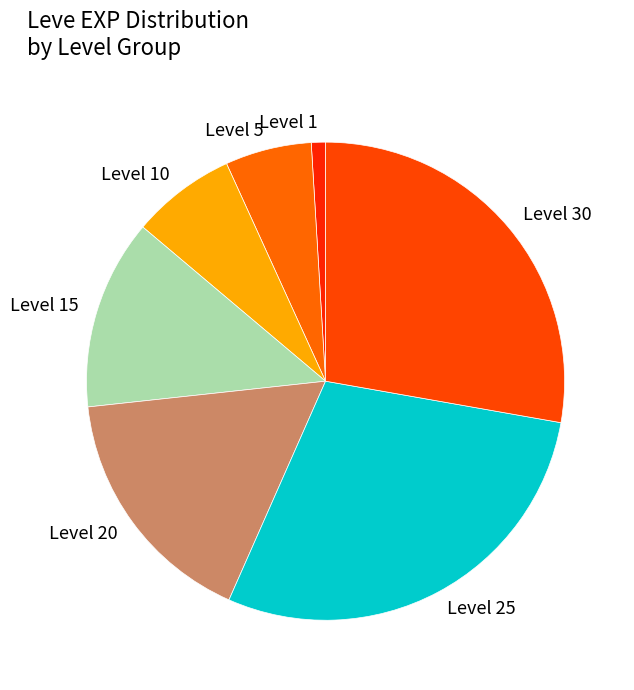

The Level 10 slice represents 19% of the pie. True or false?

False